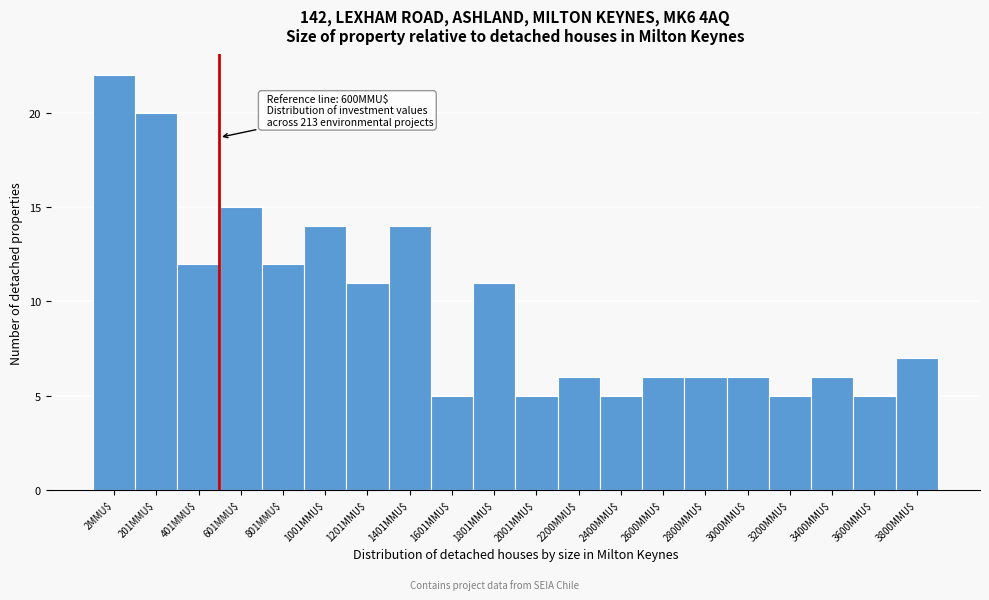

Reading left to right, extract all data points from this chart.

22	20	12	15	12	14	11	14	5	11	5	6	5	6	6	6	5	6	5	7